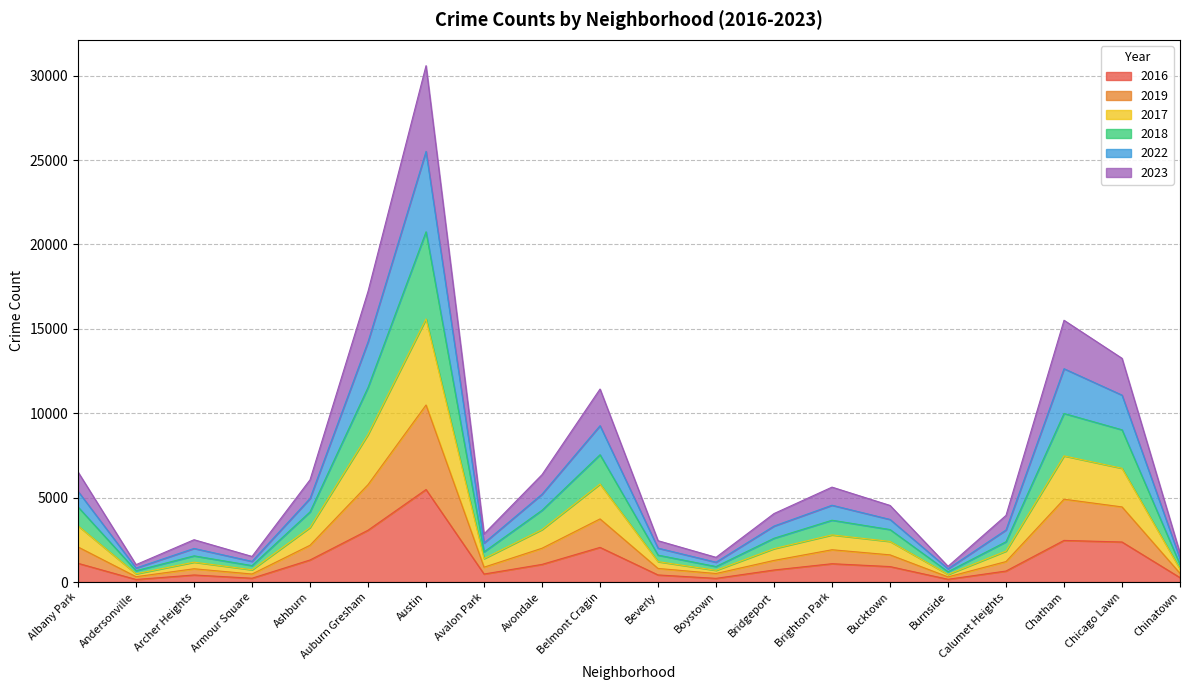

At which category is the sum across all series the highest?

Austin